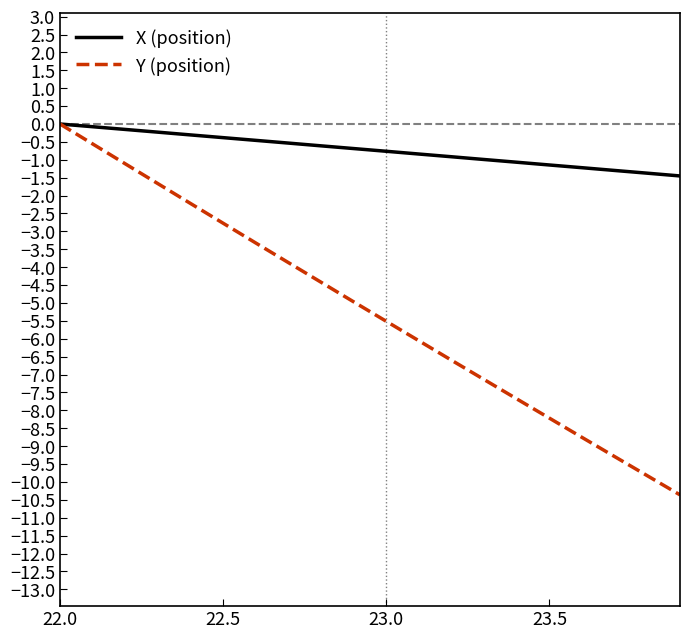

Which series has the largest total across all categories?

X (position)